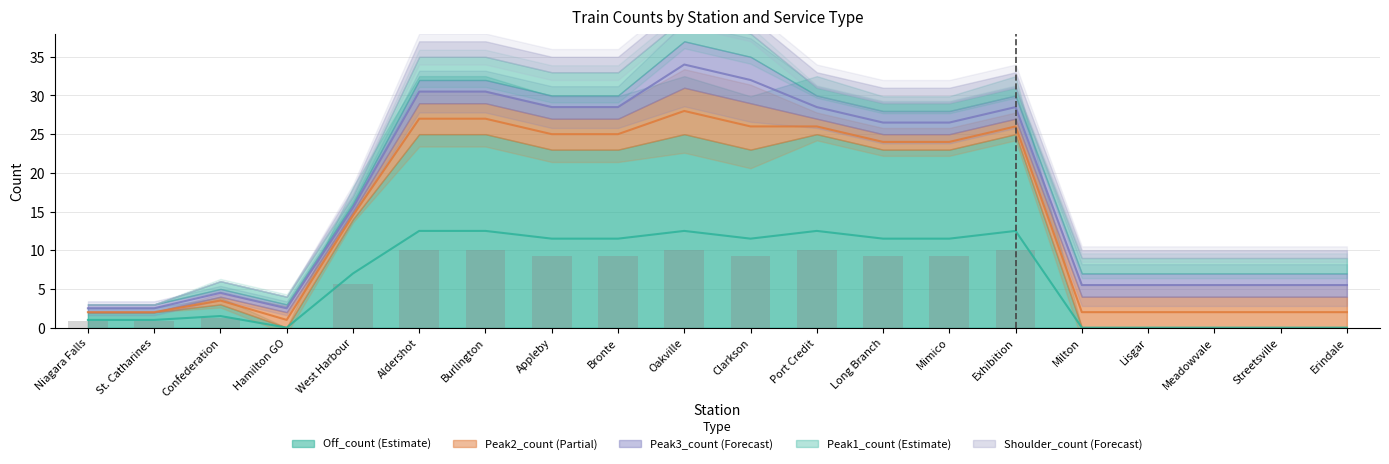

Reading left to right, transcribe all the data shown in this chart.

Off_count: Niagara Falls=2	St. Catharines=2	Confederation=3	Hamilton GO=0	West Harbour=14	Aldershot=25	Burlington=25	Appleby=23	Bronte=23	Oakville=25	Clarkson=23	Port Credit=25	Long Branch=23	Mimico=23	Exhibition=25	Milton=0	Lisgar=0	Meadowvale=0	Streetsville=0	Erindale=0
Peak2_count: Niagara Falls=0	St. Catharines=0	Confederation=1	Hamilton GO=2	West Harbour=1	Aldershot=4	Burlington=4	Appleby=4	Bronte=4	Oakville=6	Clarkson=6	Port Credit=2	Long Branch=2	Mimico=2	Exhibition=2	Milton=4	Lisgar=4	Meadowvale=4	Streetsville=4	Erindale=4
Peak3_count: Niagara Falls=1	St. Catharines=1	Confederation=1	Hamilton GO=1	West Harbour=1	Aldershot=3	Burlington=3	Appleby=3	Bronte=3	Oakville=6	Clarkson=6	Port Credit=3	Long Branch=3	Mimico=3	Exhibition=3	Milton=3	Lisgar=3	Meadowvale=3	Streetsville=3	Erindale=3
Peak1_count: Niagara Falls=0	St. Catharines=0	Confederation=1	Hamilton GO=1	West Harbour=1	Aldershot=3	Burlington=3	Appleby=3	Bronte=3	Oakville=3	Clarkson=3	Port Credit=1	Long Branch=1	Mimico=1	Exhibition=1	Milton=2	Lisgar=2	Meadowvale=2	Streetsville=2	Erindale=2
Shoulder_count: Niagara Falls=0	St. Catharines=0	Confederation=0	Hamilton GO=0	West Harbour=1	Aldershot=2	Burlington=2	Appleby=2	Bronte=2	Oakville=2	Clarkson=2	Port Credit=2	Long Branch=2	Mimico=2	Exhibition=2	Milton=1	Lisgar=1	Meadowvale=1	Streetsville=1	Erindale=1